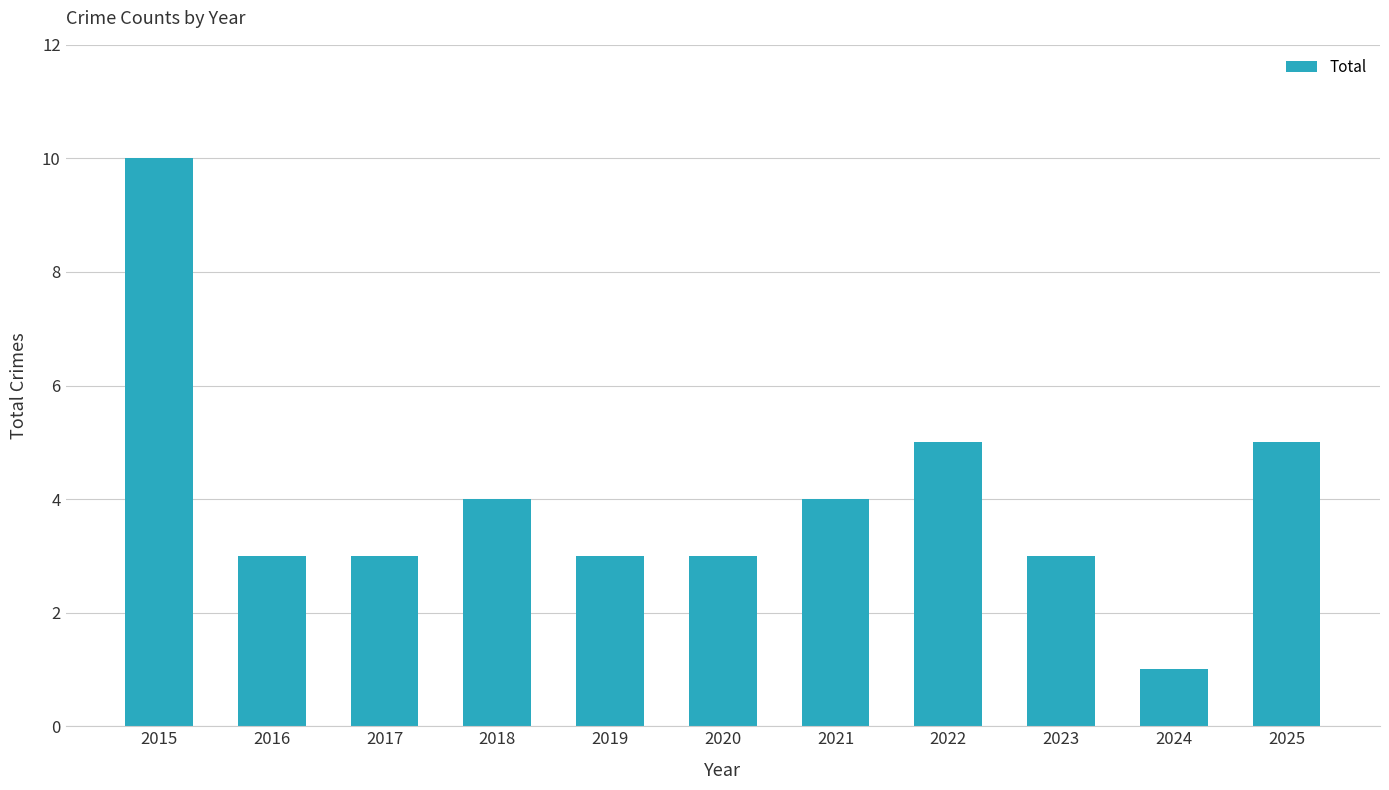

Reading left to right, what are all the values shown in this chart?

10	3	3	4	3	3	4	5	3	1	5